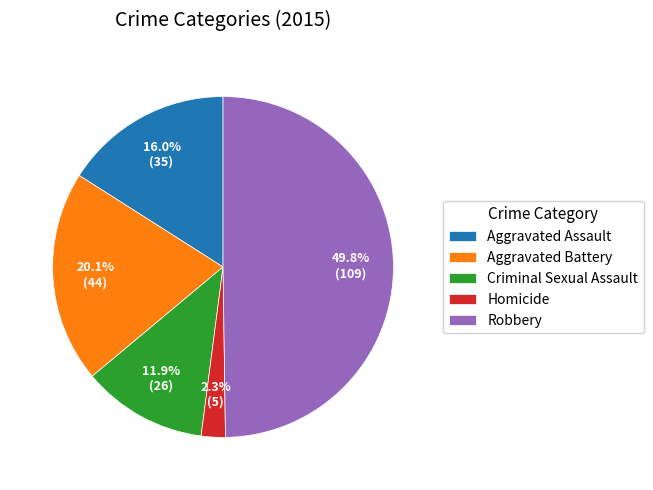

What is the smallest slice in the pie chart?

Homicide